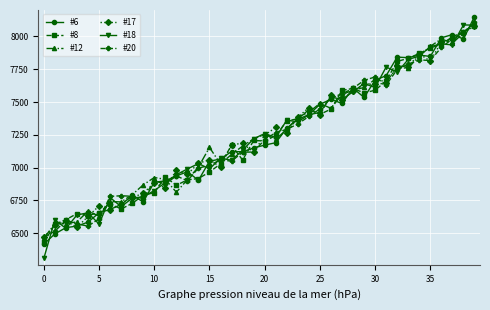

True or false: #18 has more than 2 points higher than both neighbors.

True